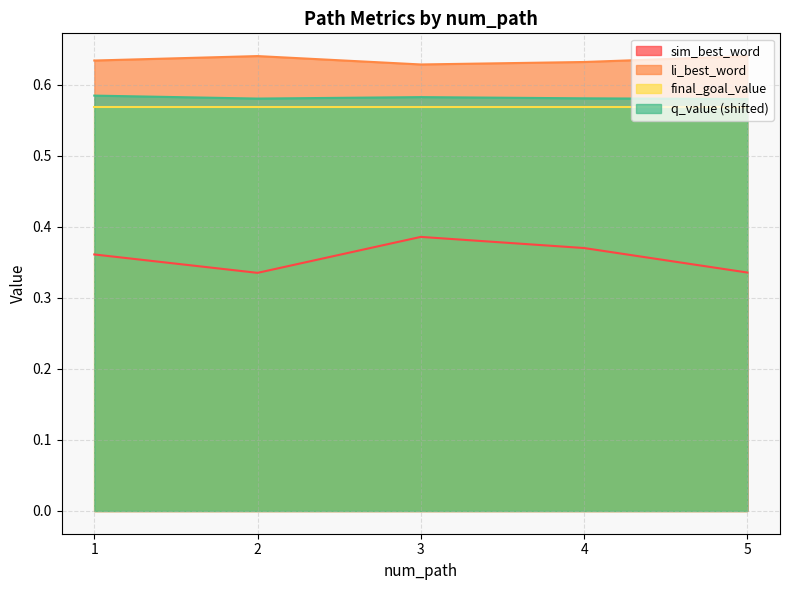

At which category does q_value reach its first local valley?

2